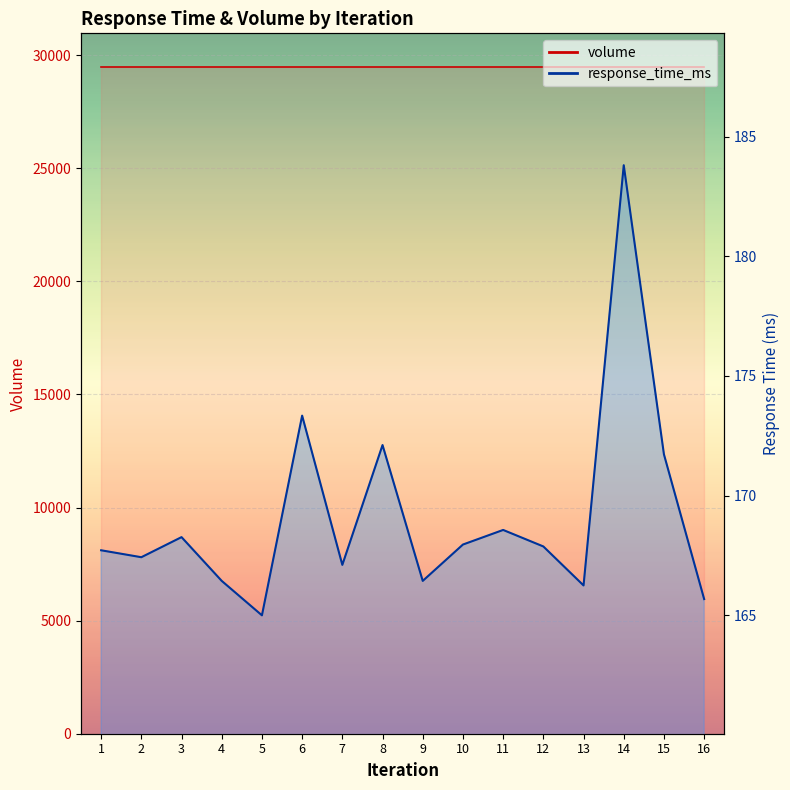

The value at 8 is 98.6. True or false?

False